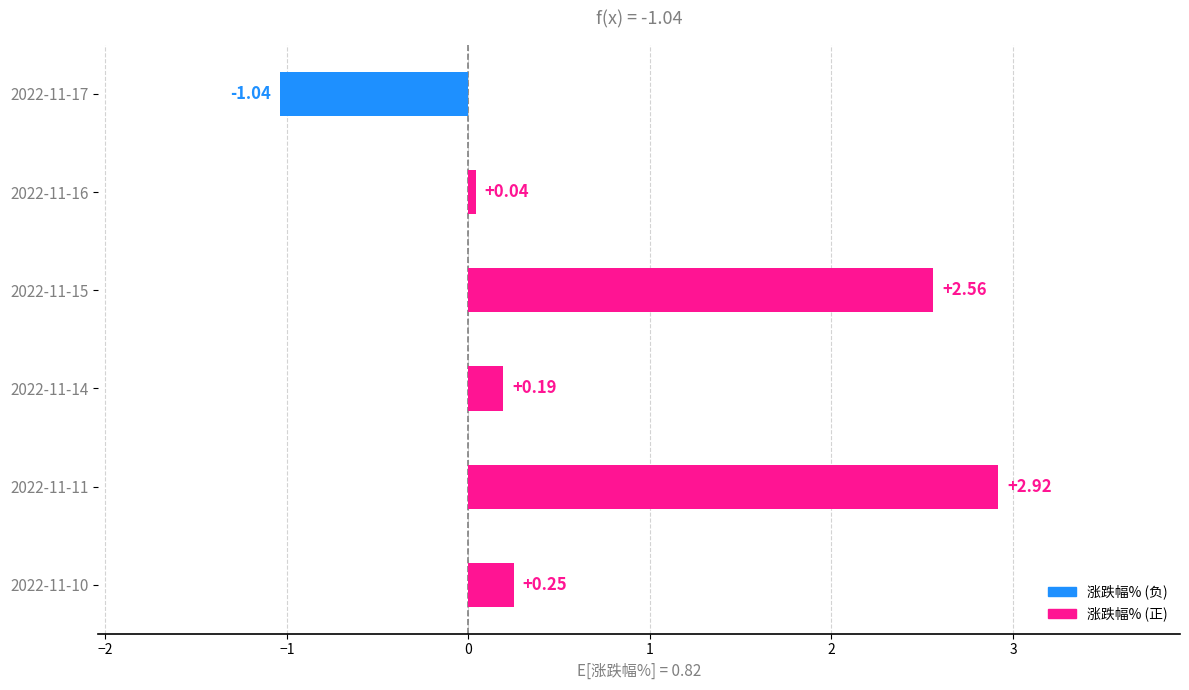

What is the difference between the second highest and minimum values?

3.6